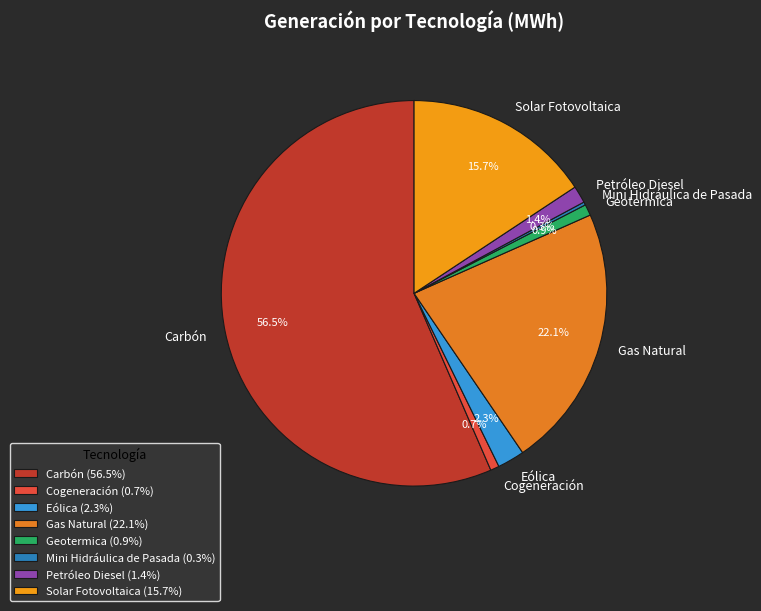

Combined, what portion of the pie is Gas Natural and Eólica?

24.4%